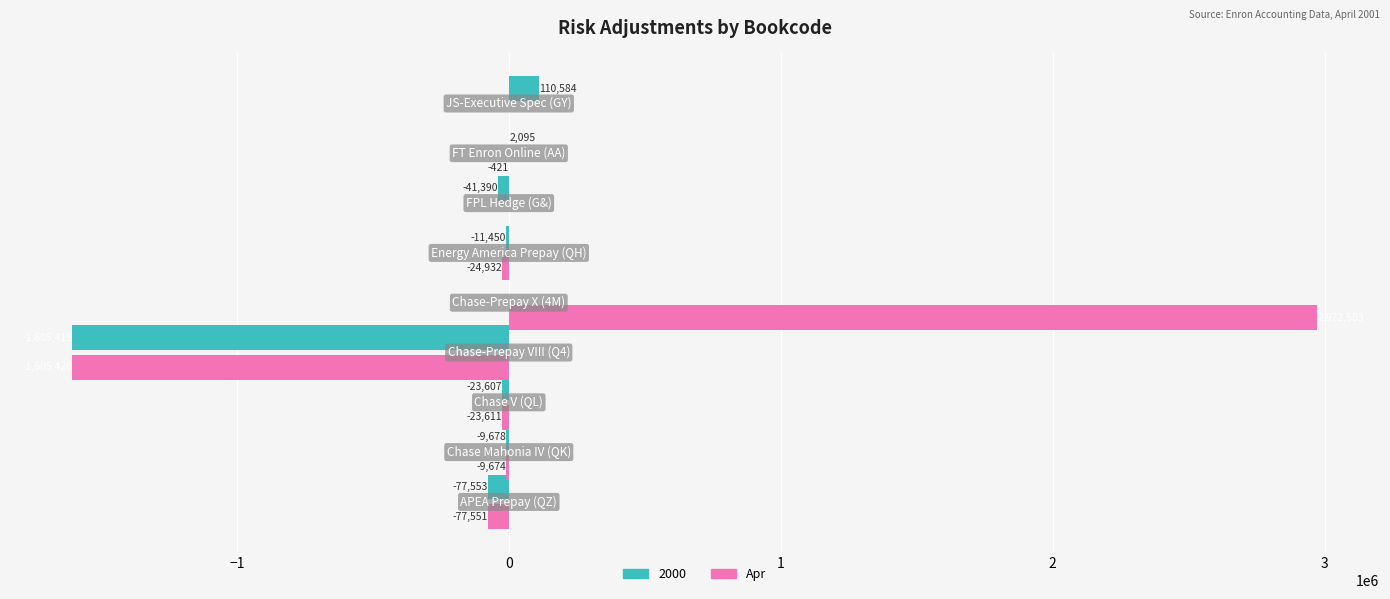

What is the maximum value shown in the chart?

2972582.9